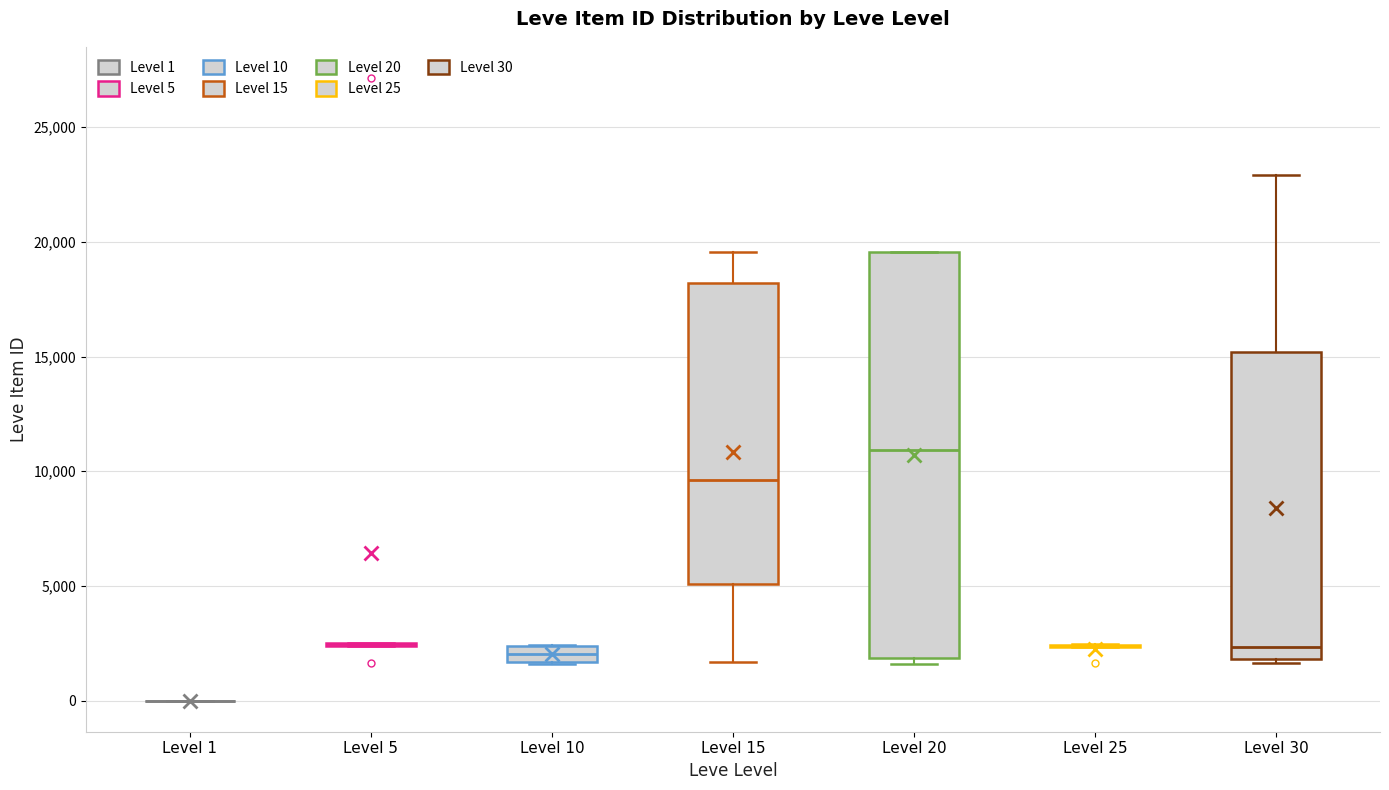

Which box is the tallest, from its lower edge to its upper edge?

Level 20